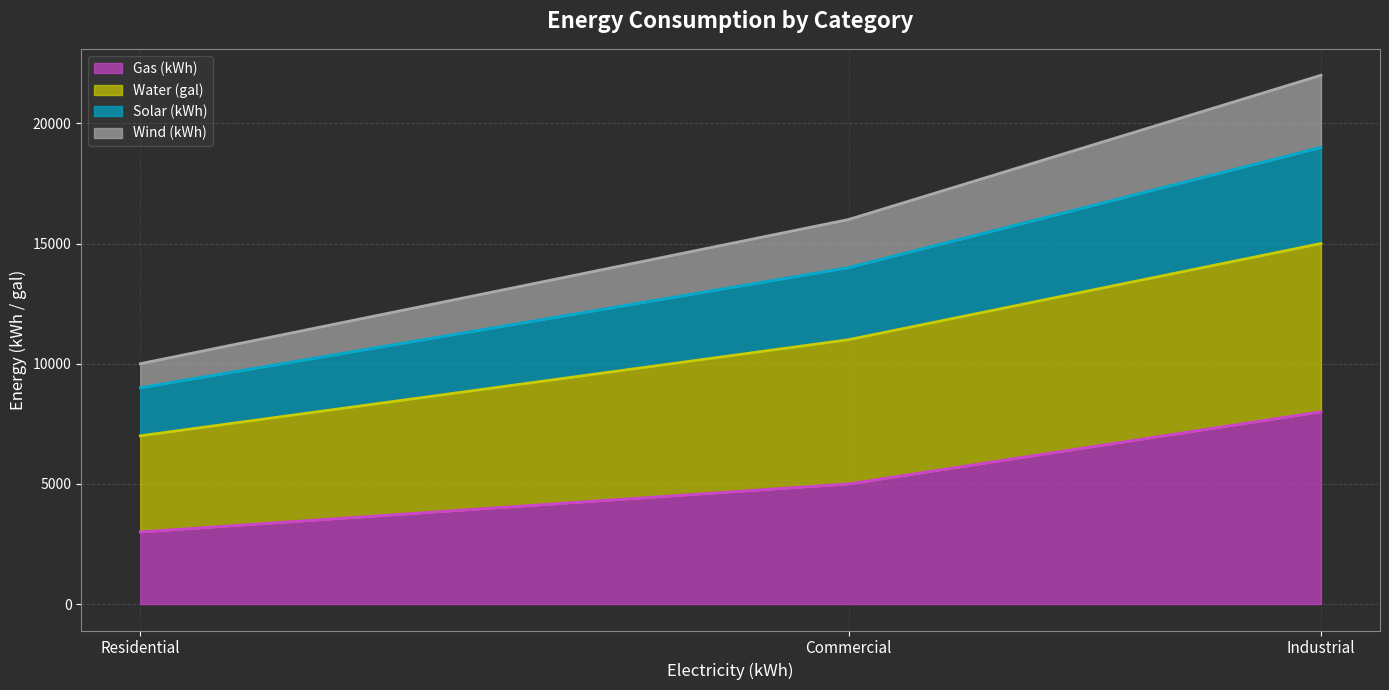

True or false: Wind (kWh) has a value of 16482 at Residential.

False